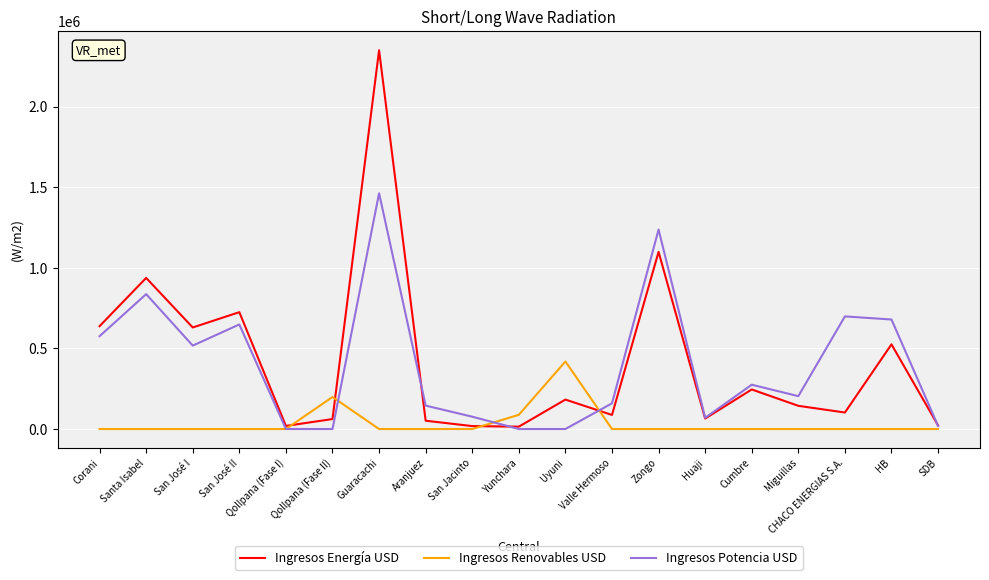

What is the difference between the maximum and second lowest values in the Ingresos Potencia USD series?

1463939.2